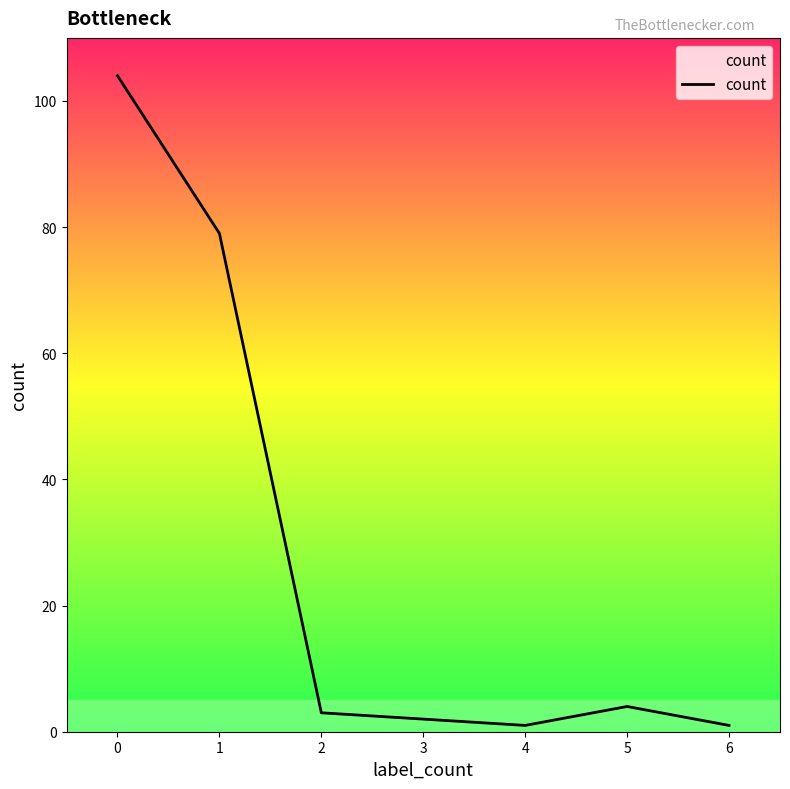

How many interior local peaks (higher than both neighbors) does the data have?

1